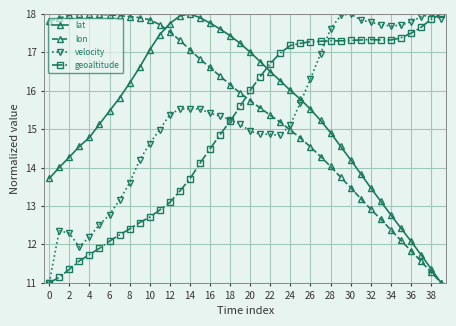

True or false: velocity has more than 0 interior local peaks.

True